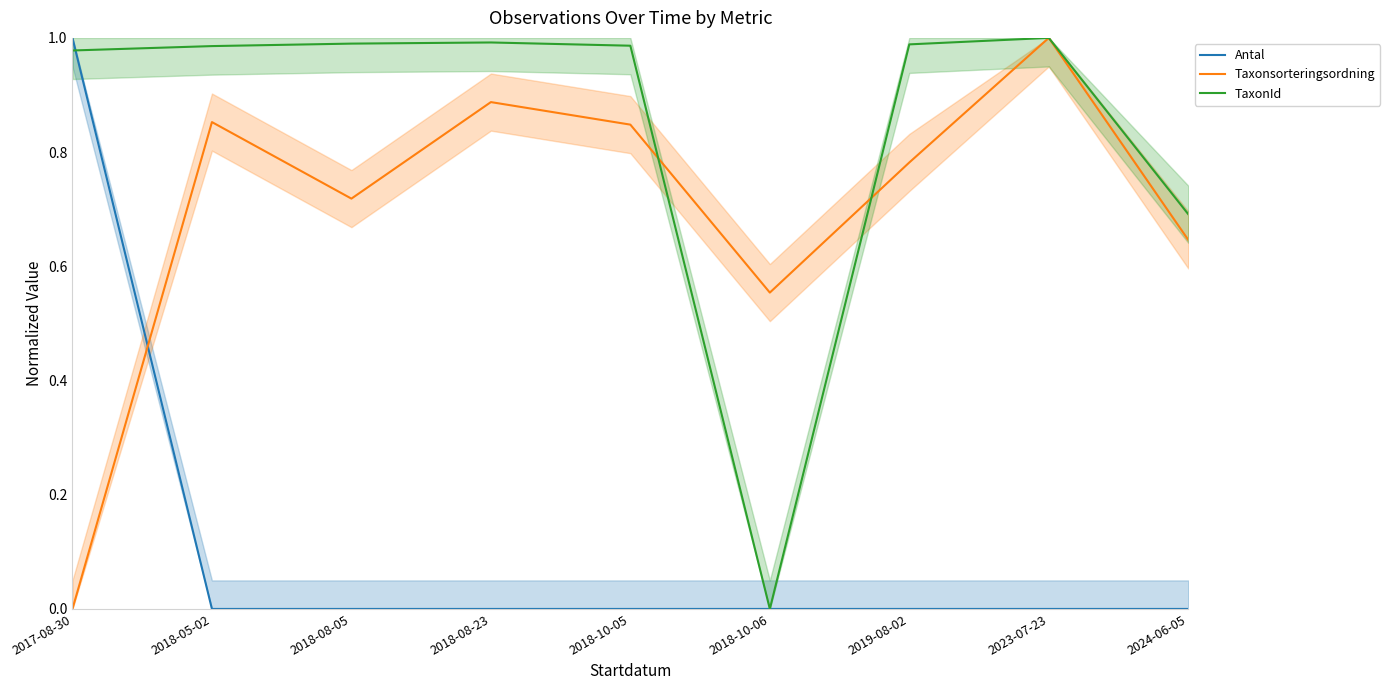

What is the total value across all series at 2017-08-30?

2.0